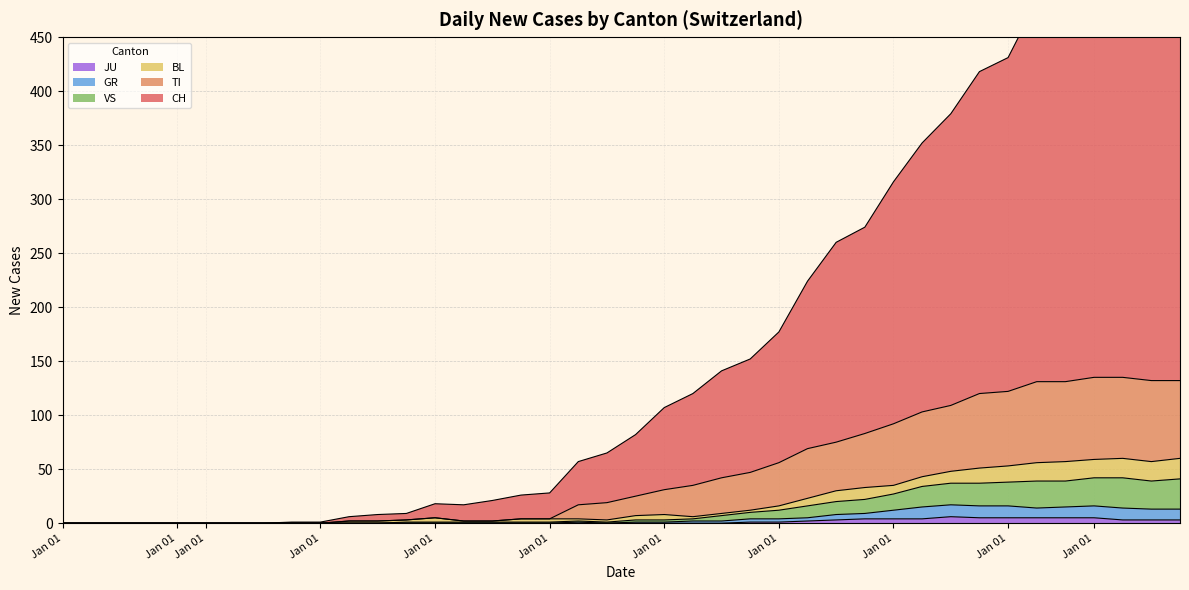

True or false: VS and JU cross at least once.

False